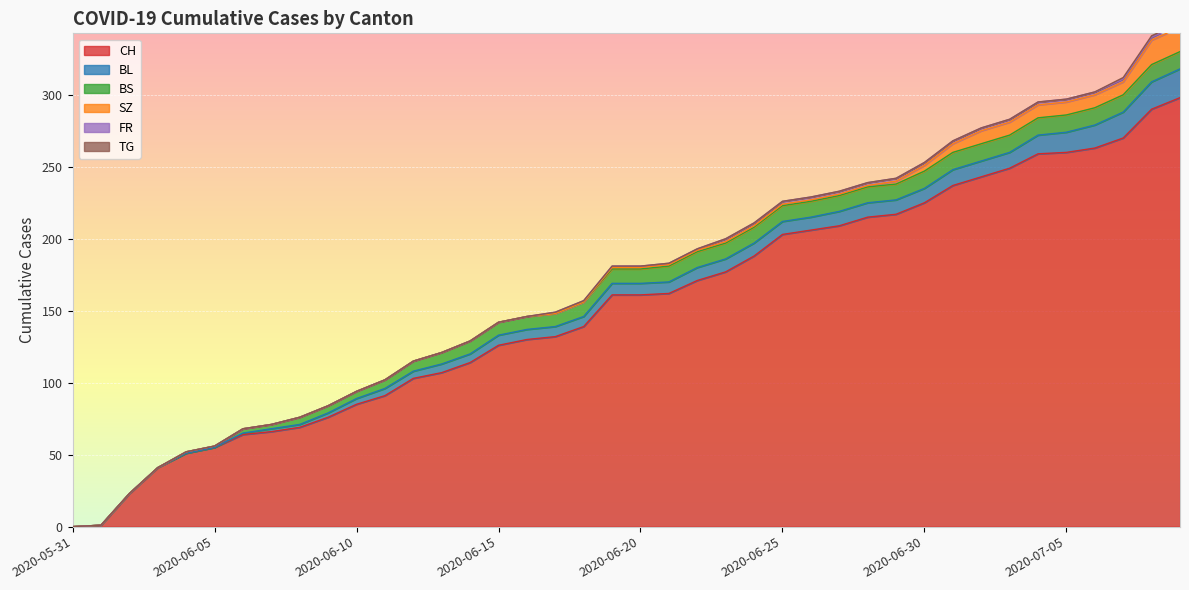

At which label does BS reach its peak?

2020-06-30